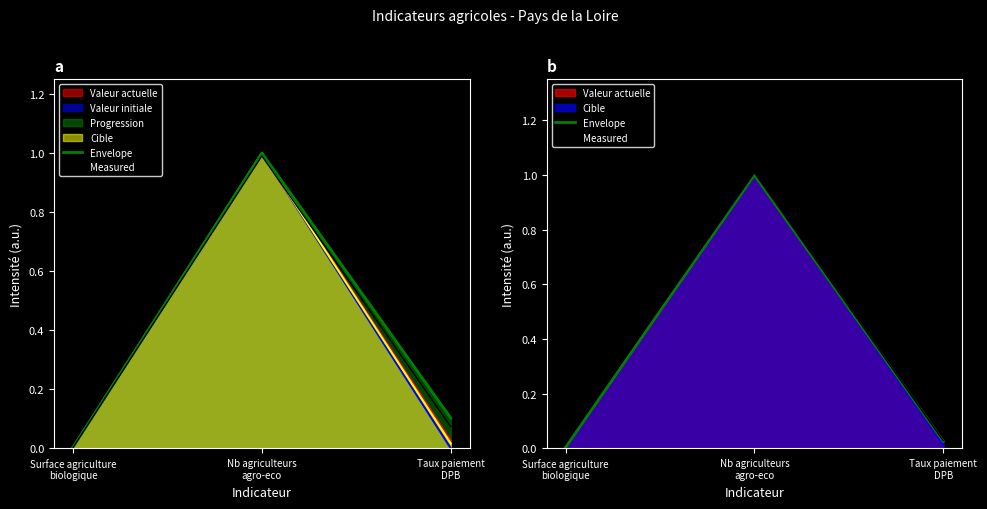

How many lines are shown in the chart?

2